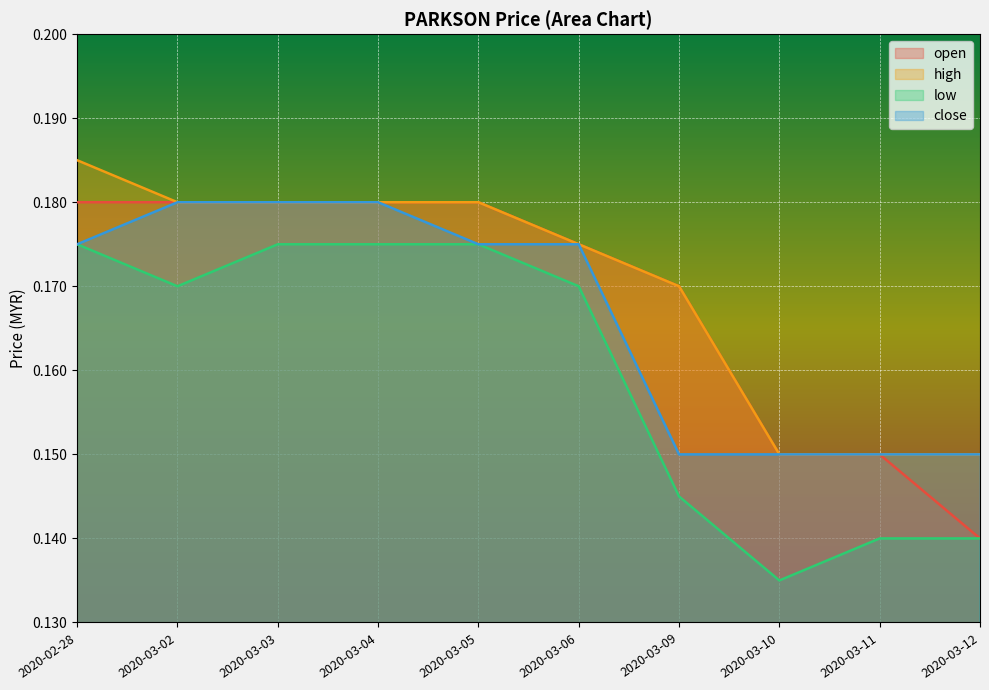

True or false: high has more than 2 interior local peaks.

False